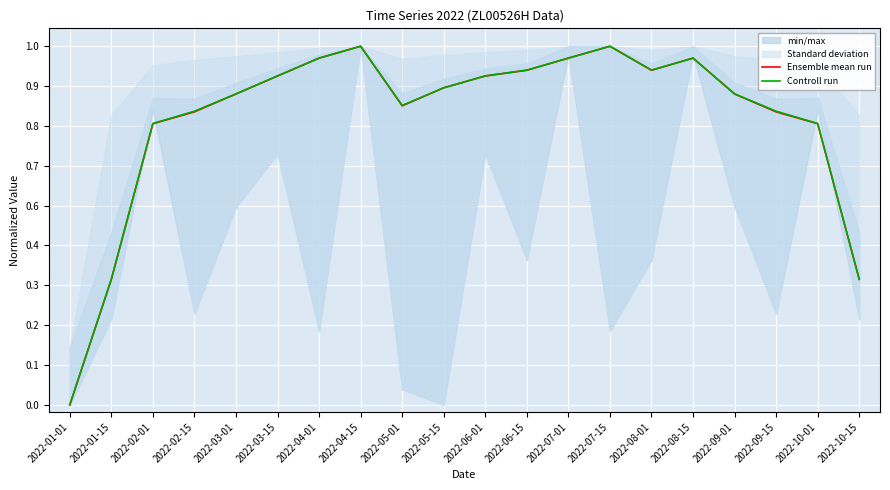

Rank the series by their average value, from lowest to highest.

Ensemble mean run, Controll run